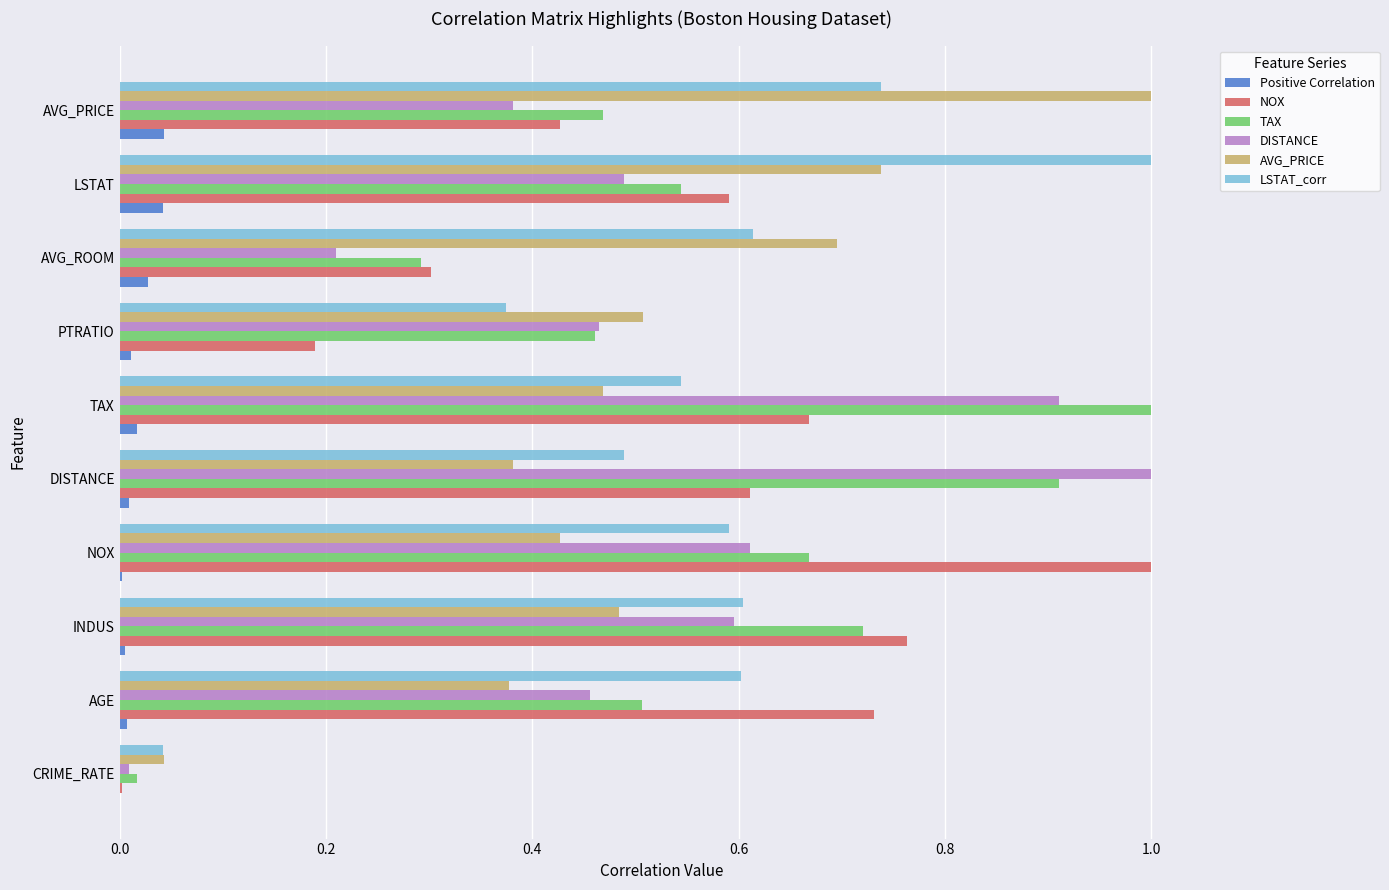

Is it true that LSTAT_corr equals 0.5 at DISTANCE?

True